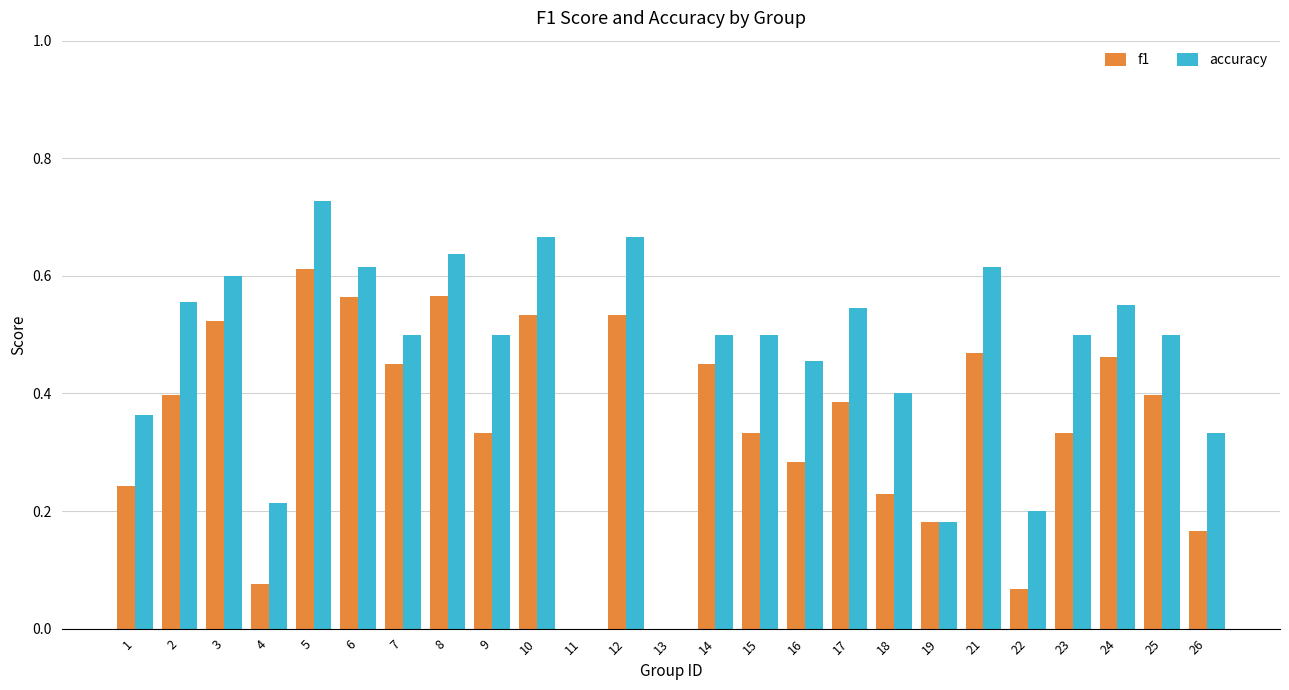

Count the f1 values in the range 0 to 1.

25